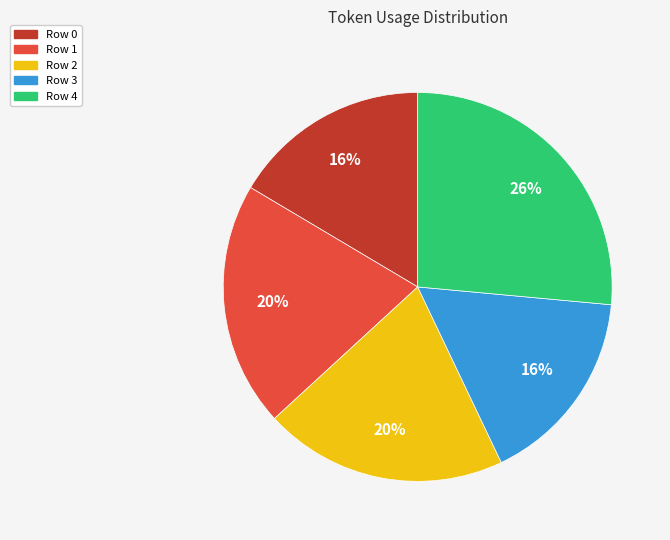

Is there any slice that represents more than half of the pie?

No